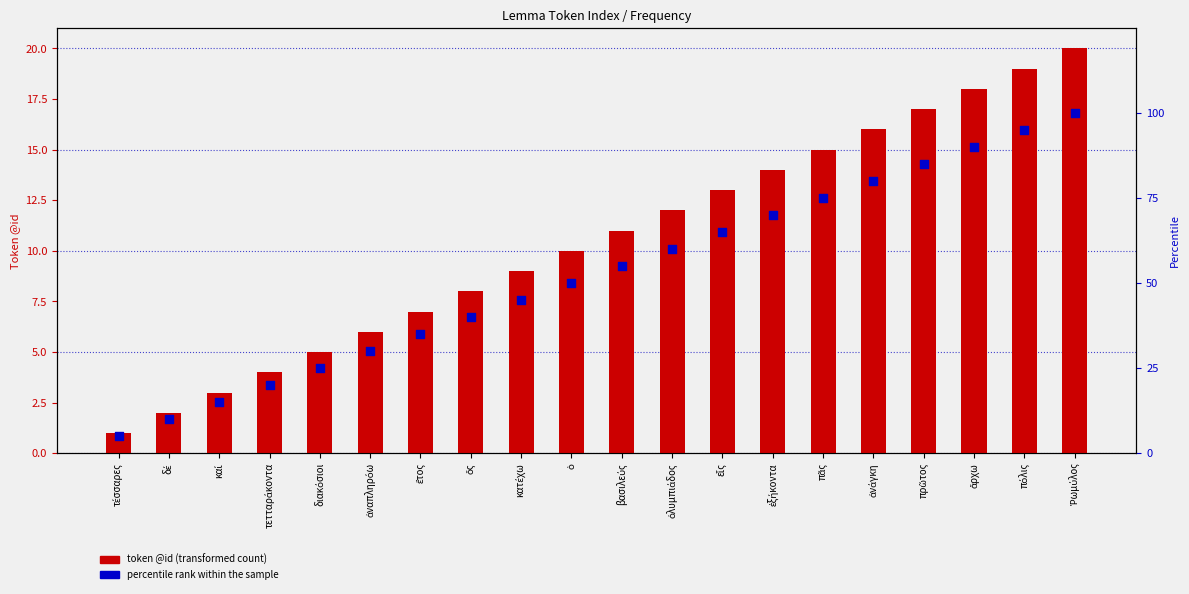

Which series has the largest total across all categories?

percentile rank within the sample